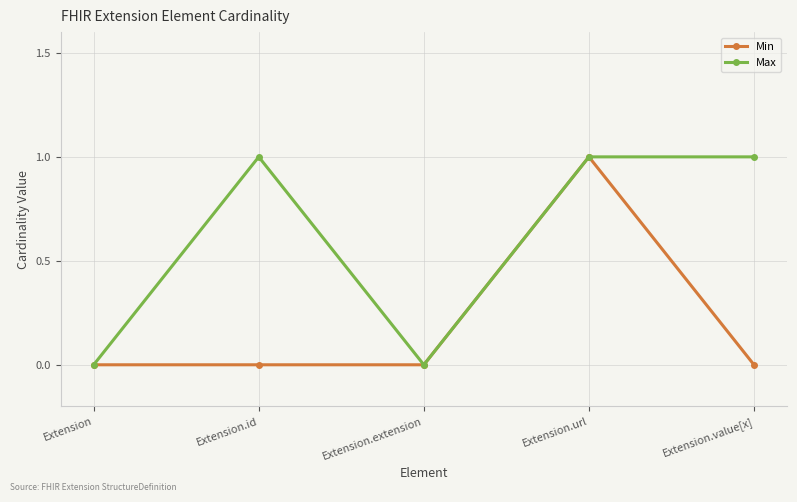

What is the greatest value displayed?

1